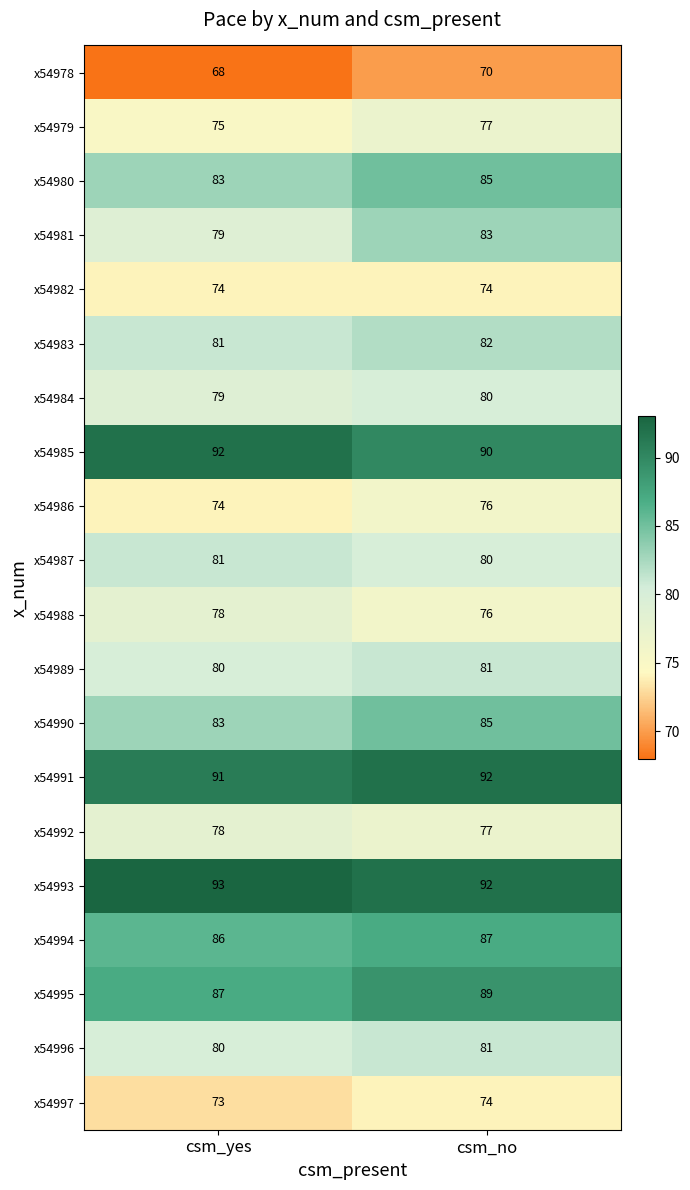

At how many categories does at least one series exceed 70?

2